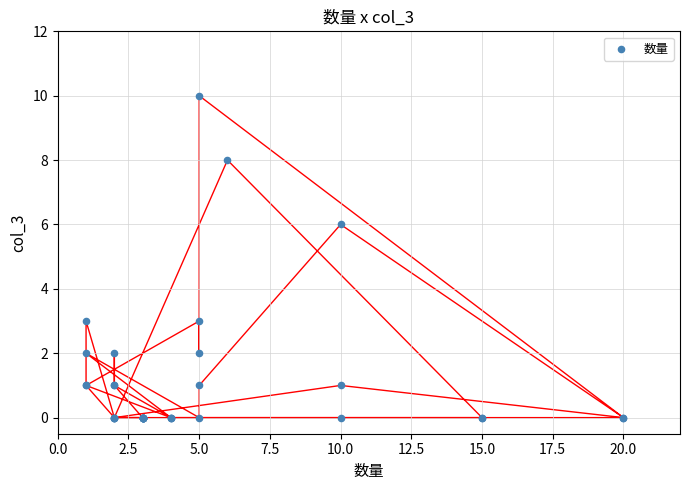

What Y value in the scatter plot is closest to 5?

6